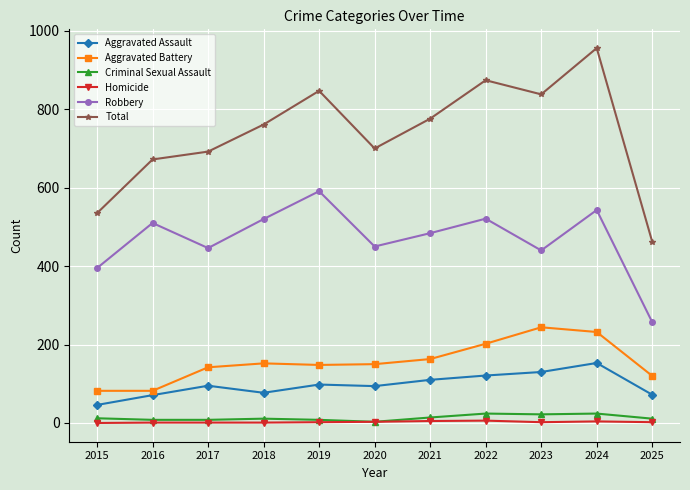

Which series has the largest total across all categories?

Total